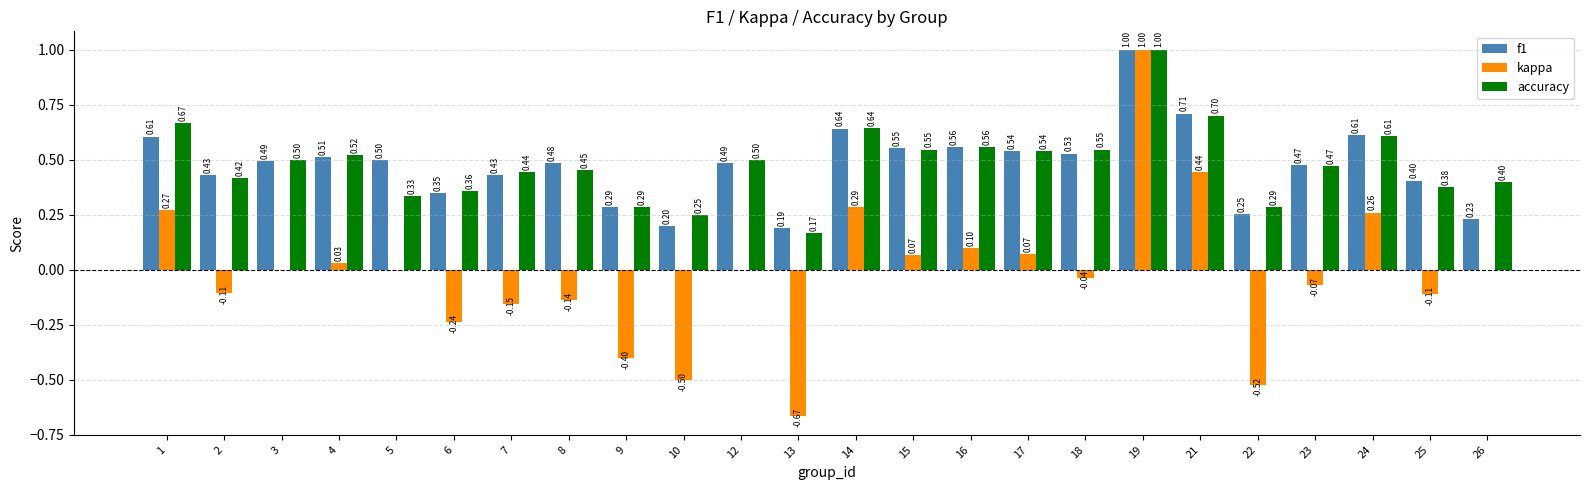

What is the sum of the accuracy values at 14 and 22?

0.9